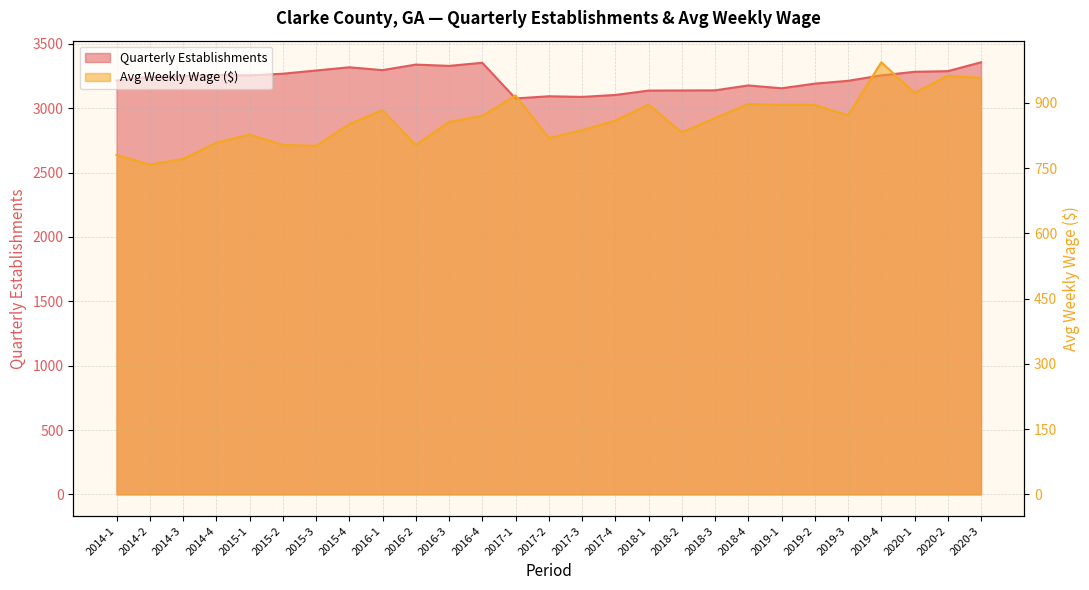

Which series has the largest range (max minus min)?

qtrly_estabs